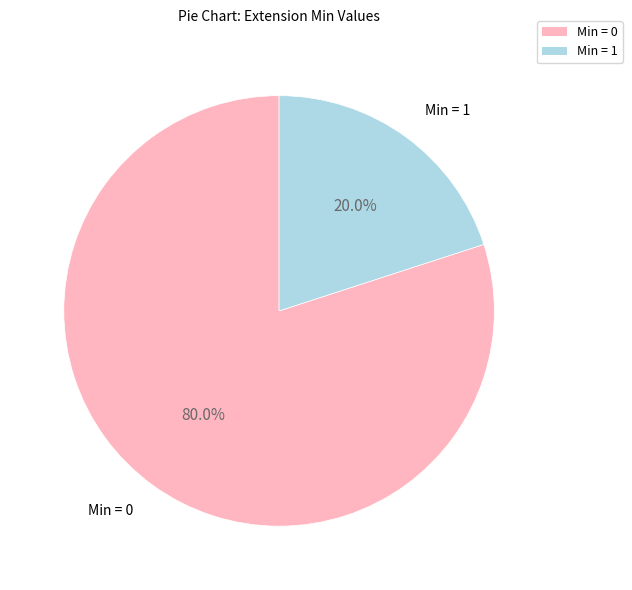

Is there any slice that represents more than half of the pie?

Yes